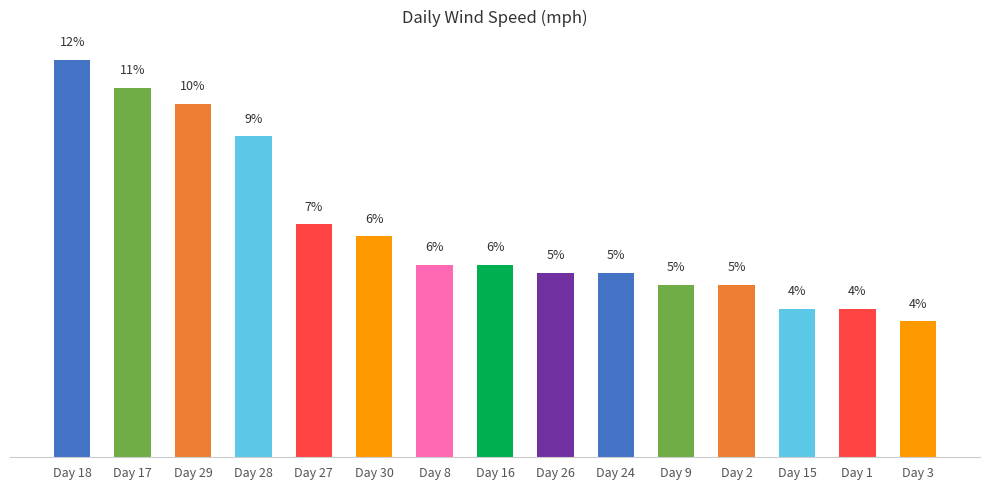

What is the change in value from Day 2 to Day 1?

-0.7